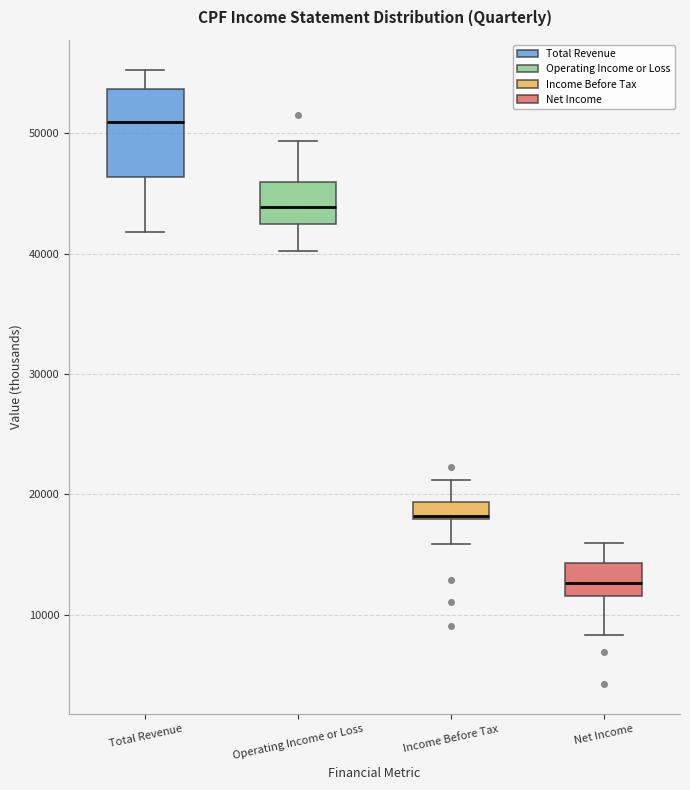

Where does the upper whisker of the box for Income Before Tax end on the y-axis? The values are not printed on the chart, so give them approximately, as read against the axis.

21000